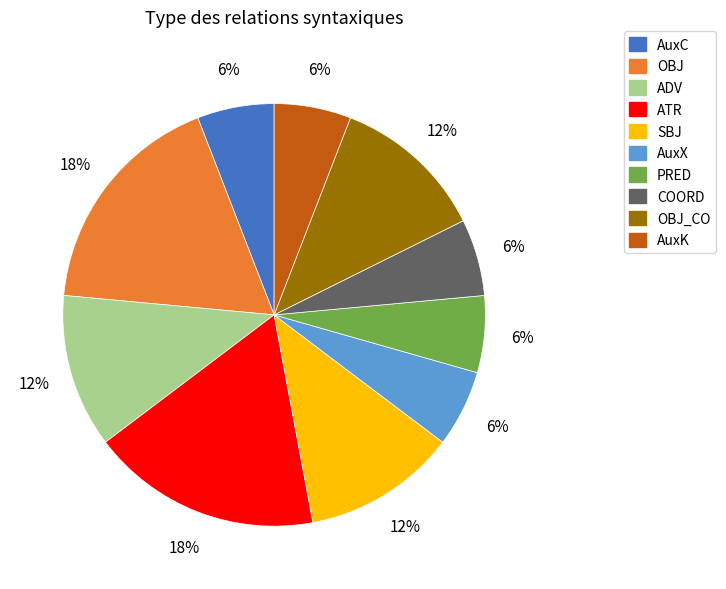

Does AuxC represent more than half of the total?

No